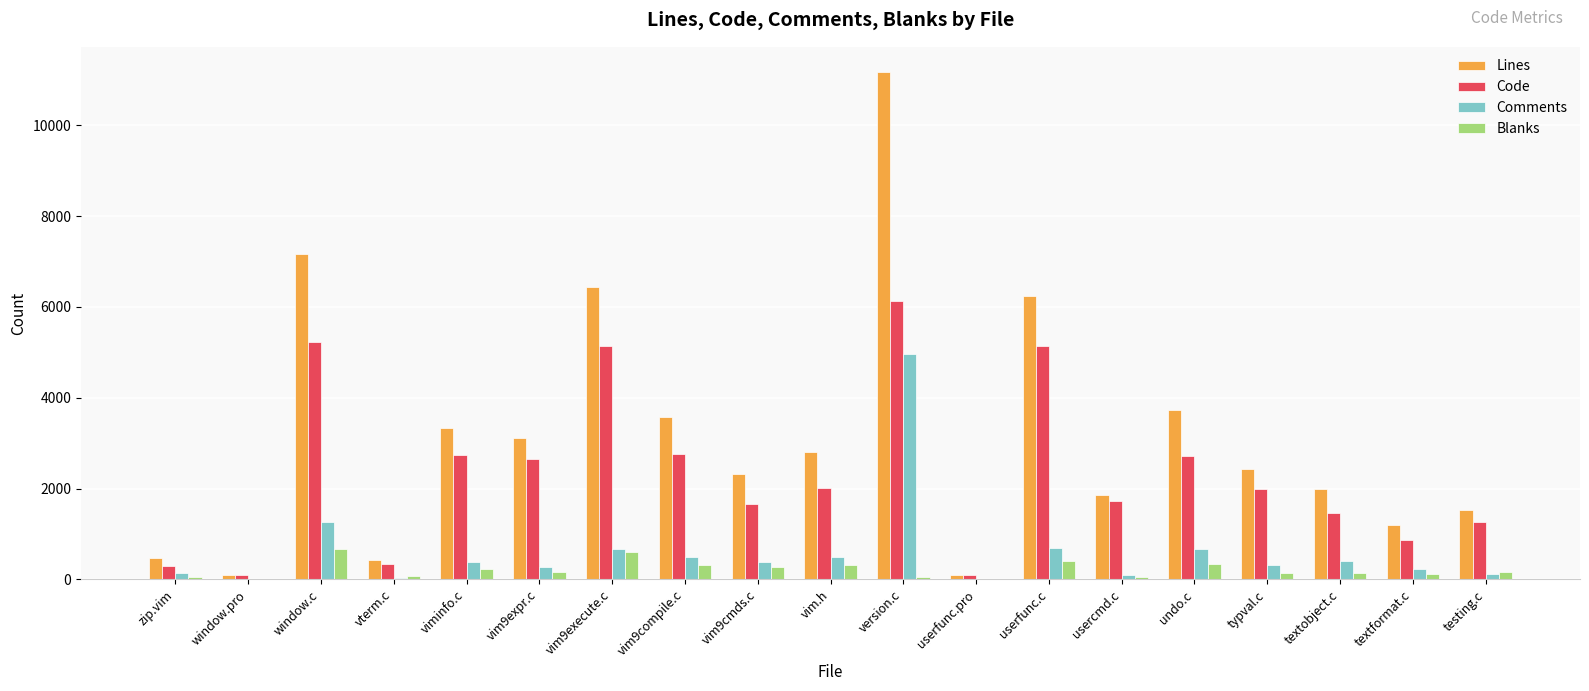

What are all the series names shown in the legend?

Lines, Code, Comments, Blanks